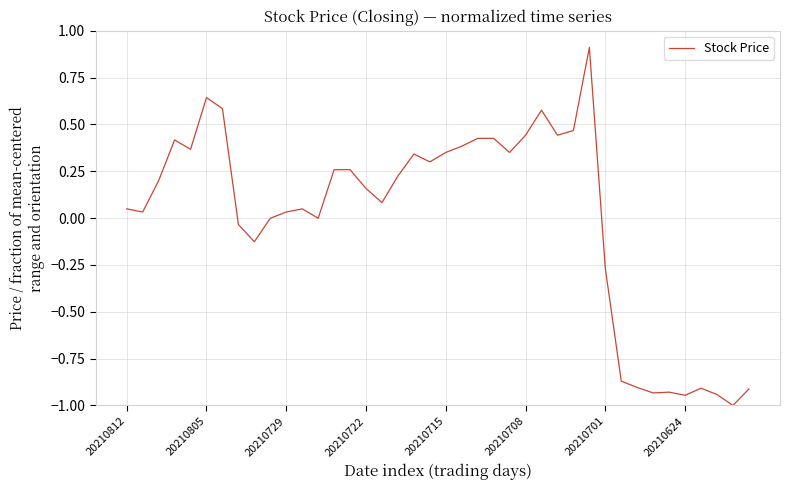

What is the minimum value shown in the chart?

-1.0